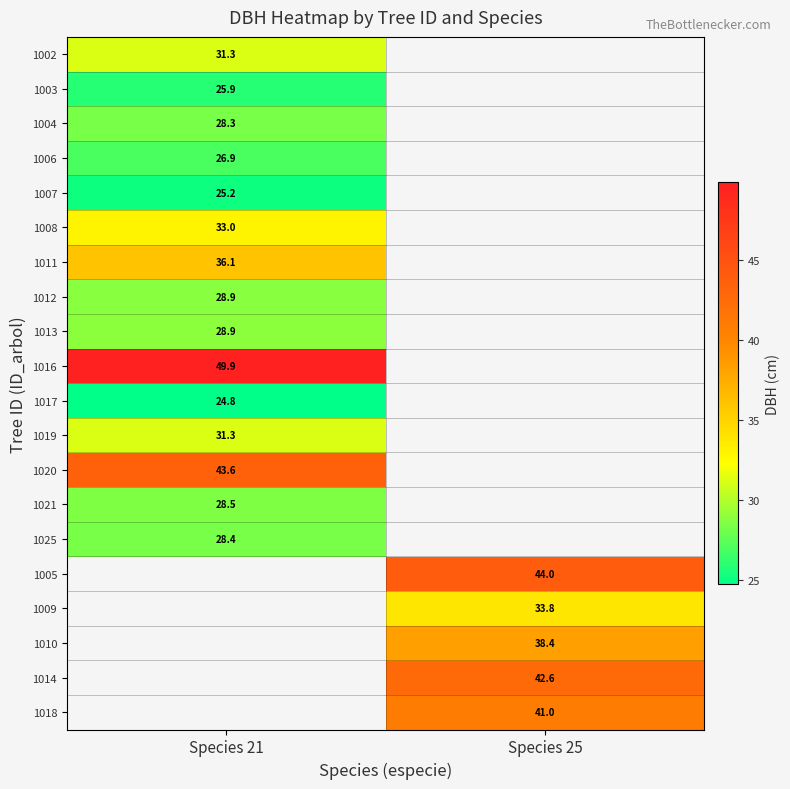

True or false: 1010 has a value of 38.4 at Species 25.

True